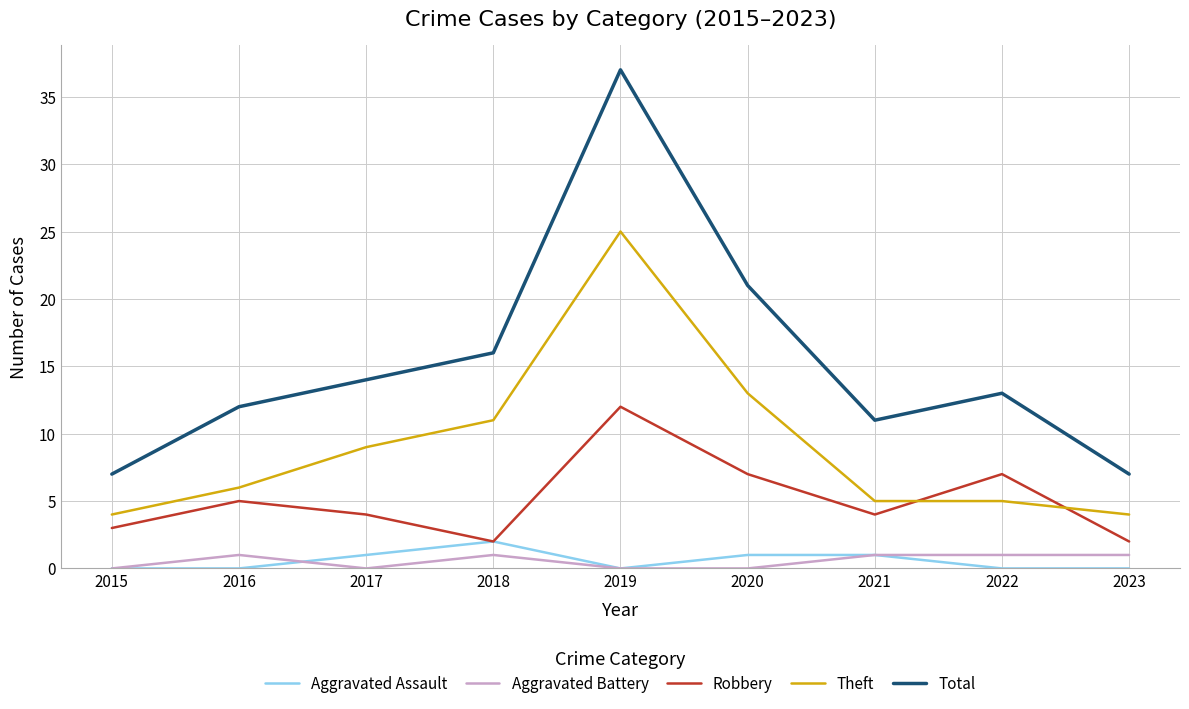

What is the difference between the highest and lowest values at 2016?

12